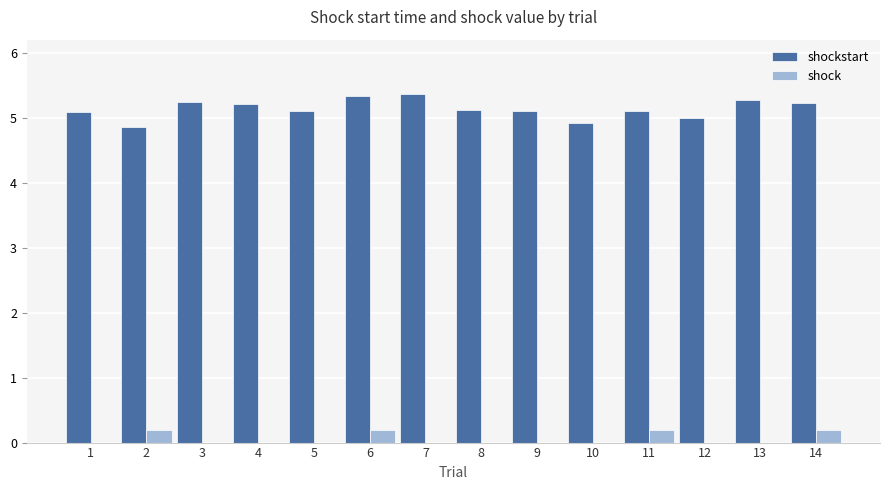

Where does the shockstart series first go above 5?

1